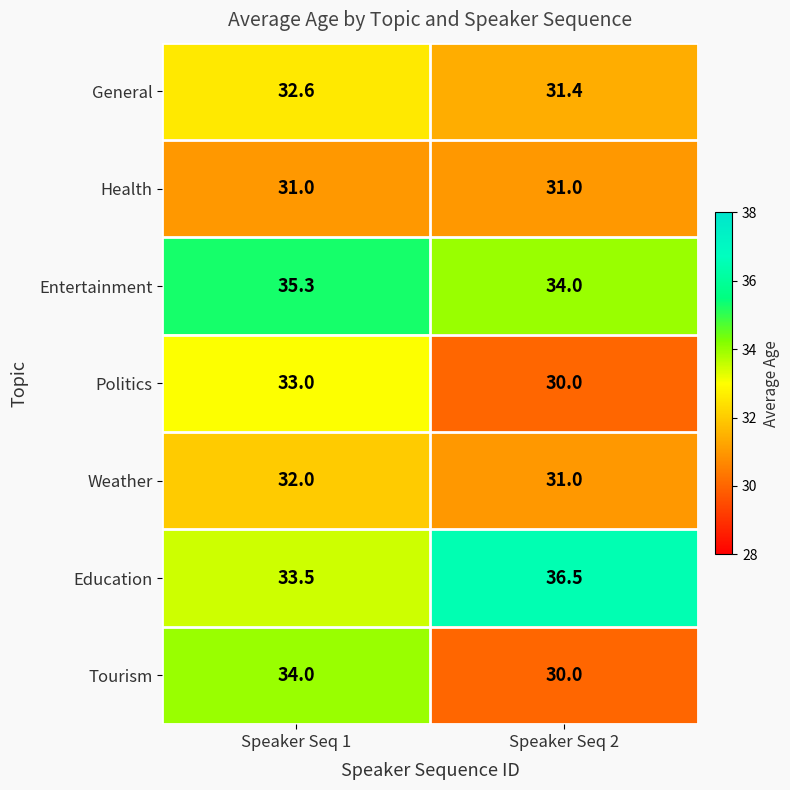

What is the greatest value displayed?

36.5